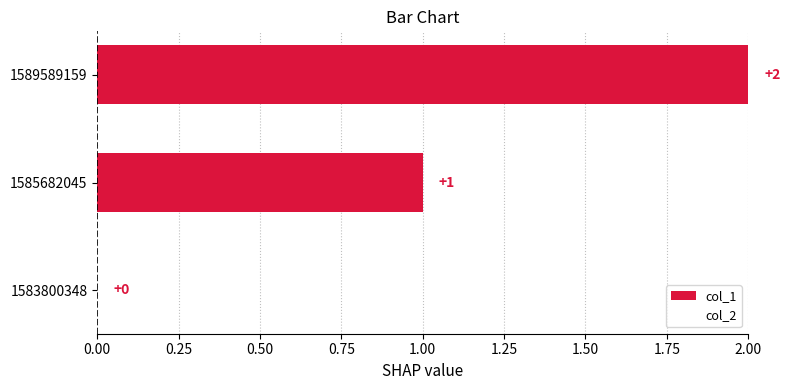

The value at 1585682045 is 1. True or false?

True